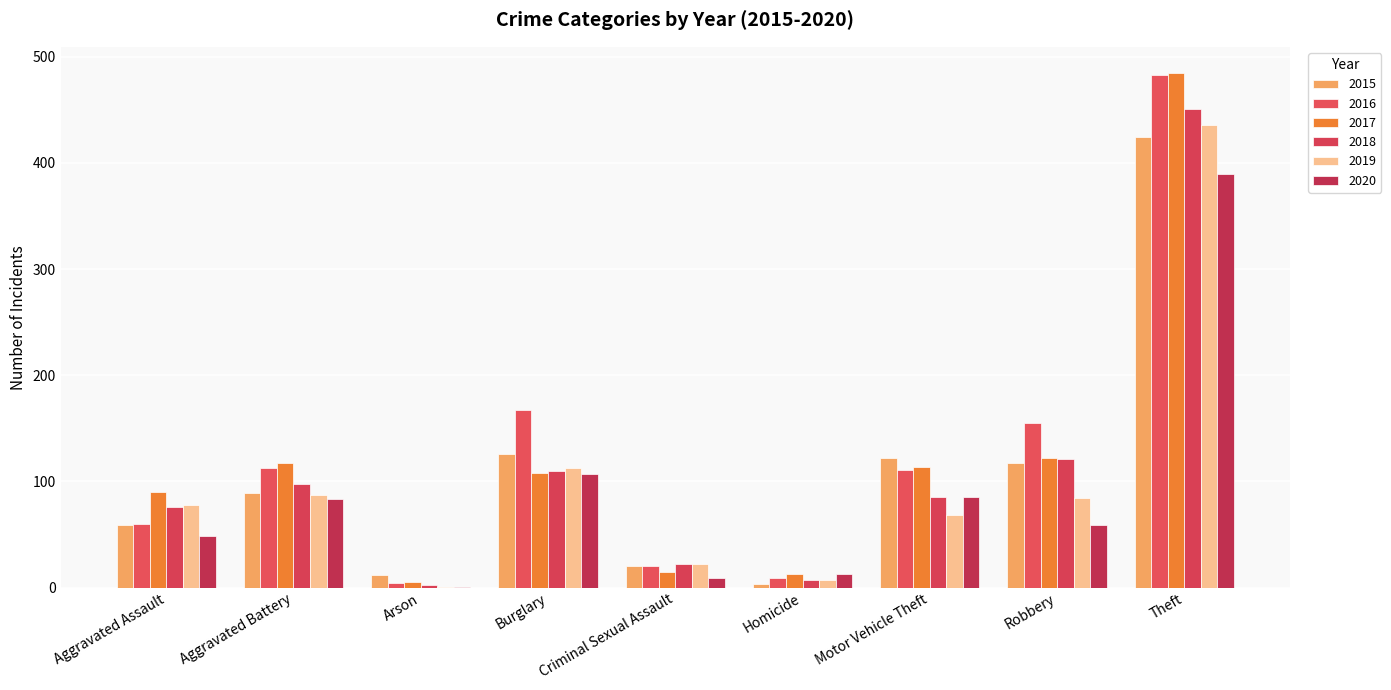

Which series has the largest total across all categories?

2016